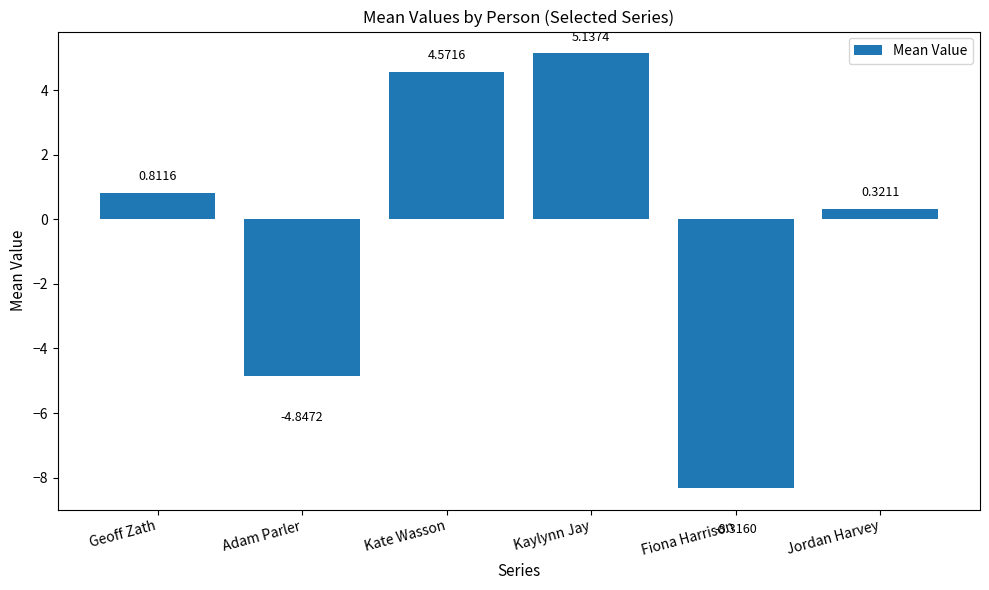

What is the label of the 5th bar from the left?

Fiona Harrison